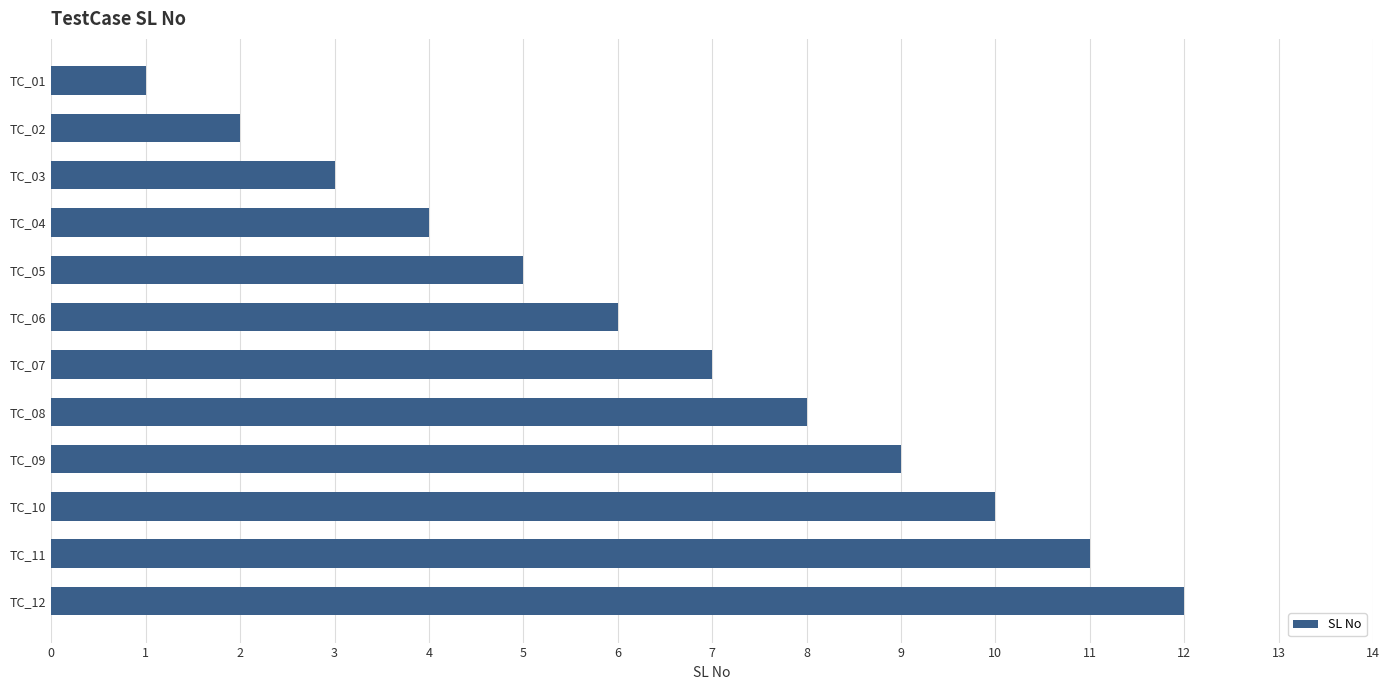

True or false: the data shows 12 at TC_12.

True